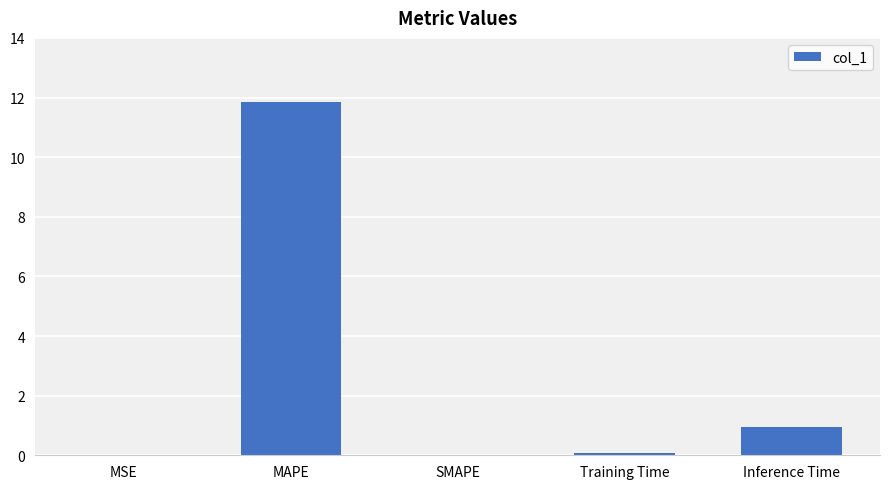

What is the sum of all values?

12.9